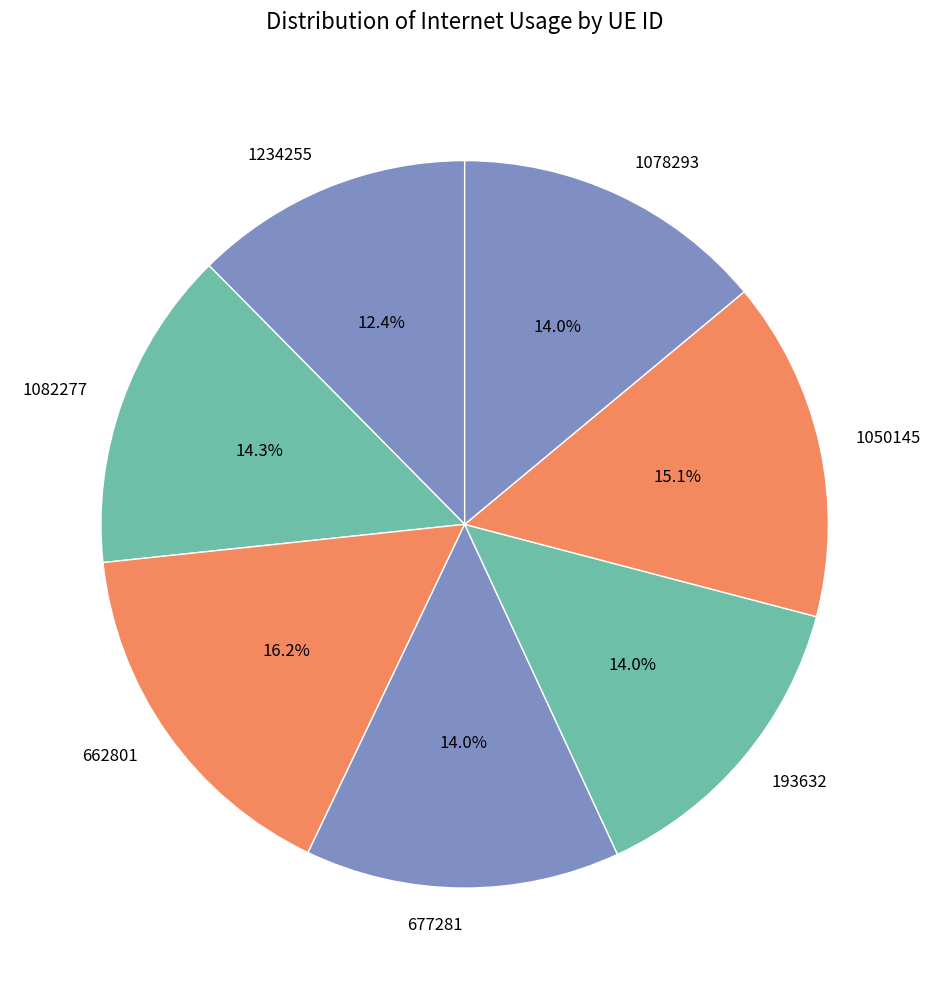

Is there a majority slice in this chart?

No